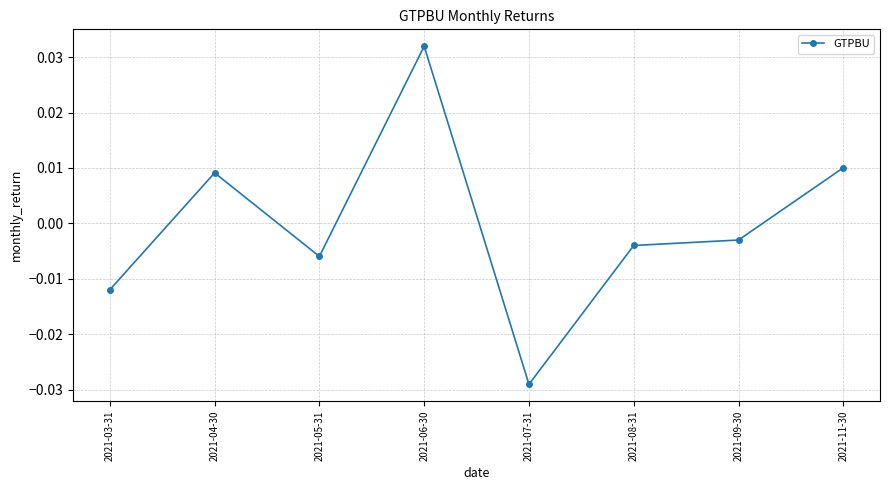

At which category does the chart reach its minimum across all series?

2021-07-31